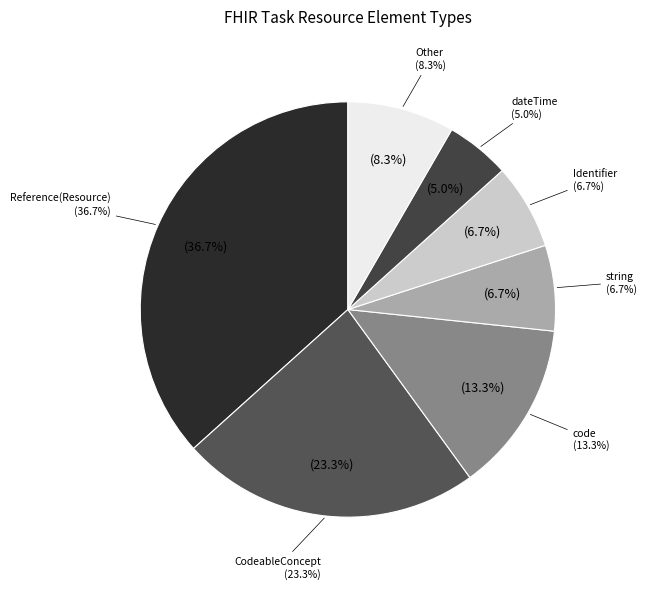

Combined, do dateTime and canonical(ActivityDefinition) account for over 50%?

No